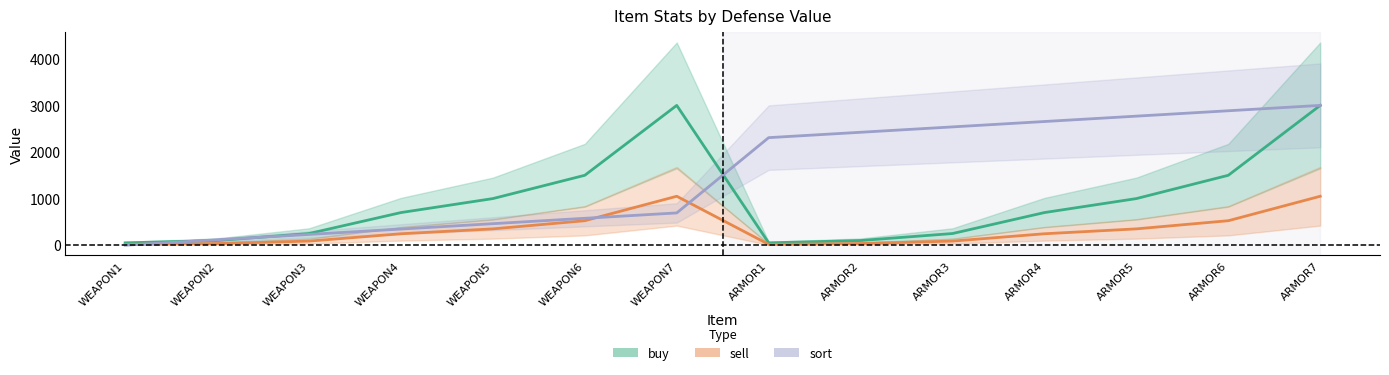

What value does the sell series have at ARMOR3?

87.5